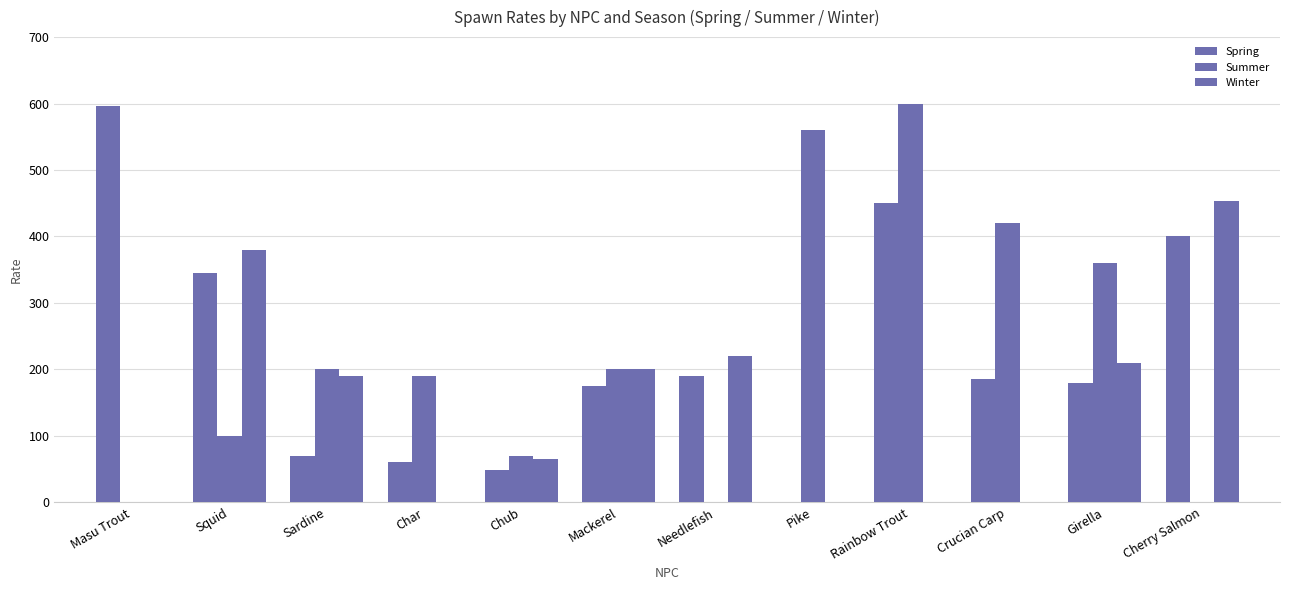

Are the bars horizontal?

No